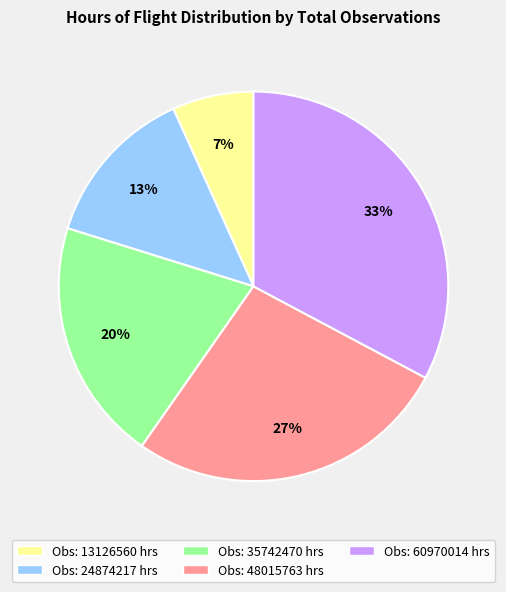

To the nearest percent, what is the difference between the largest and smallest slice percentages?

26%